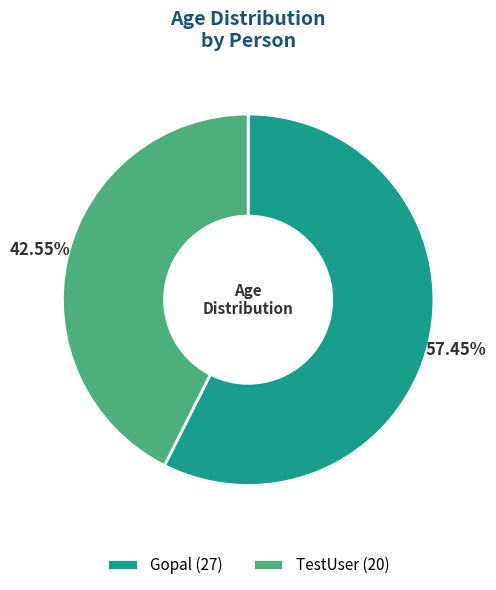

Which slice represents more than half of the pie?

Gopal